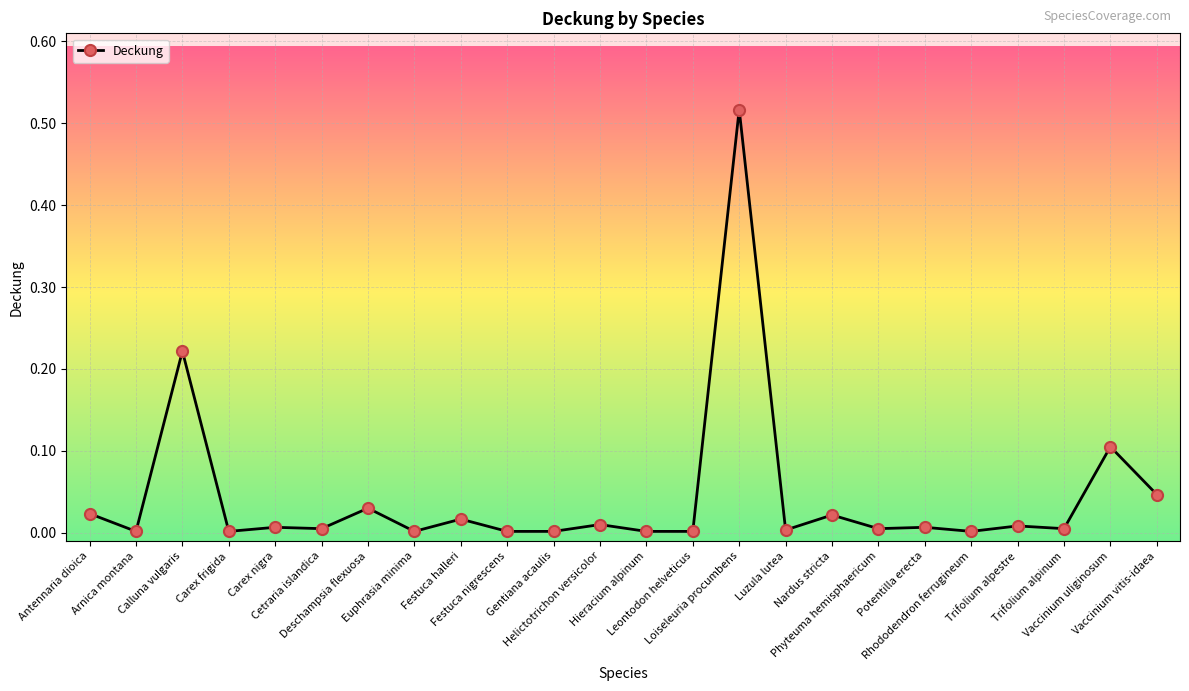

What is the sum of all values?

1.0